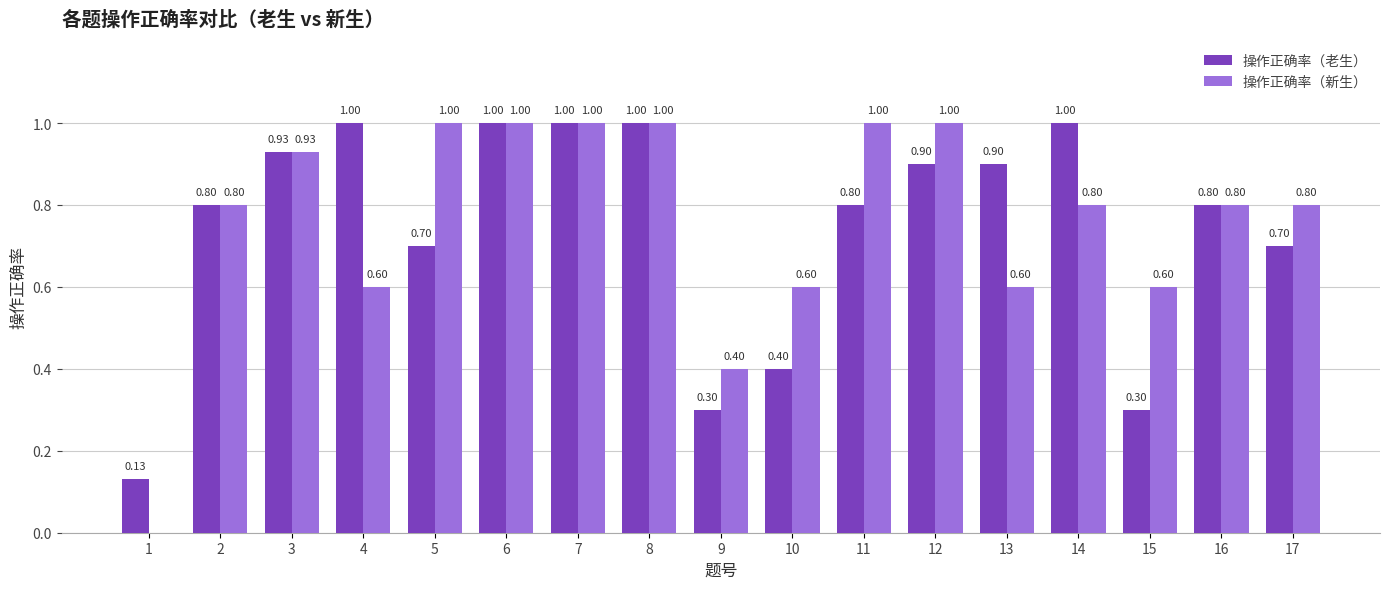

What is the average value of the 操作正确率（老生） series?

0.7